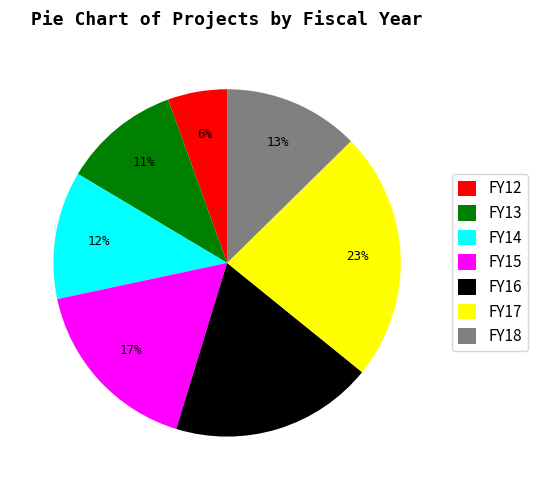

Do FY17 and FY12 together represent more than half of the pie?

No